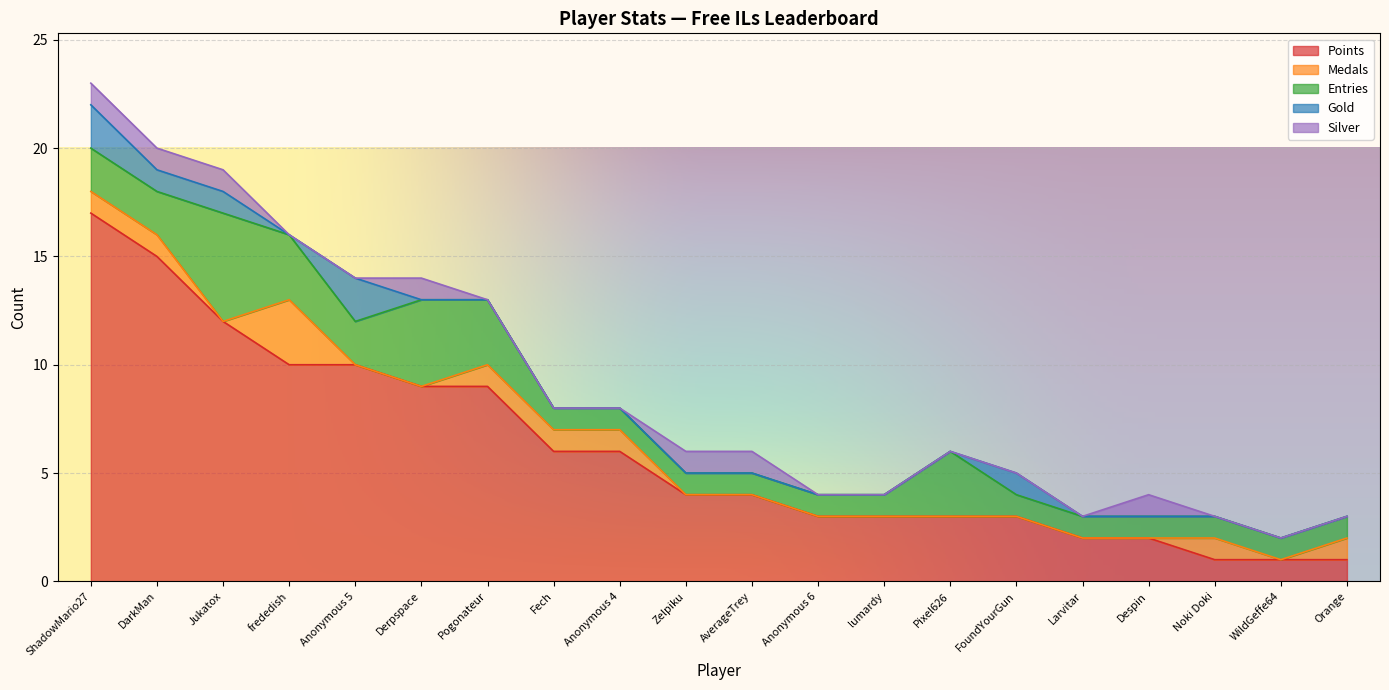

Reading left to right, what are all the values shown in this chart?

Points: ShadowMario27=17	DarkMan=15	Jukatox=12	frededish=10	Anonymous 5=10	Derpspace=9	Pogonateur=9	Fech=6	Anonymous 4=6	Zelpiku=4	AverageTrey=4	Anonymous 6=3	lumardy=3	Pixel626=3	FoundYourGun=3	Larvitar=2	Despin=2	Noki Doki=1	WildGeffe64=1	Orange=1
Medals: ShadowMario27=1	DarkMan=1	Jukatox=0	frededish=3	Anonymous 5=0	Derpspace=0	Pogonateur=1	Fech=1	Anonymous 4=1	Zelpiku=0	AverageTrey=0	Anonymous 6=0	lumardy=0	Pixel626=0	FoundYourGun=0	Larvitar=0	Despin=0	Noki Doki=1	WildGeffe64=0	Orange=1
Entries: ShadowMario27=2	DarkMan=2	Jukatox=5	frededish=3	Anonymous 5=2	Derpspace=4	Pogonateur=3	Fech=1	Anonymous 4=1	Zelpiku=1	AverageTrey=1	Anonymous 6=1	lumardy=1	Pixel626=3	FoundYourGun=1	Larvitar=1	Despin=1	Noki Doki=1	WildGeffe64=1	Orange=1
Gold: ShadowMario27=2	DarkMan=1	Jukatox=1	frededish=0	Anonymous 5=2	Derpspace=0	Pogonateur=0	Fech=0	Anonymous 4=0	Zelpiku=0	AverageTrey=0	Anonymous 6=0	lumardy=0	Pixel626=0	FoundYourGun=1	Larvitar=0	Despin=0	Noki Doki=0	WildGeffe64=0	Orange=0
Silver: ShadowMario27=1	DarkMan=1	Jukatox=1	frededish=0	Anonymous 5=0	Derpspace=1	Pogonateur=0	Fech=0	Anonymous 4=0	Zelpiku=1	AverageTrey=1	Anonymous 6=0	lumardy=0	Pixel626=0	FoundYourGun=0	Larvitar=0	Despin=1	Noki Doki=0	WildGeffe64=0	Orange=0